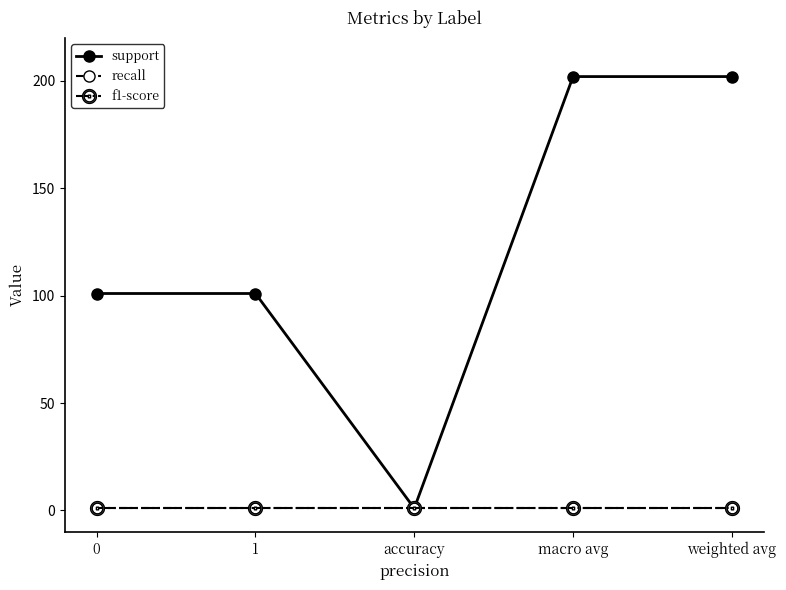

What is the difference between the maximum and minimum values in the support series?

201